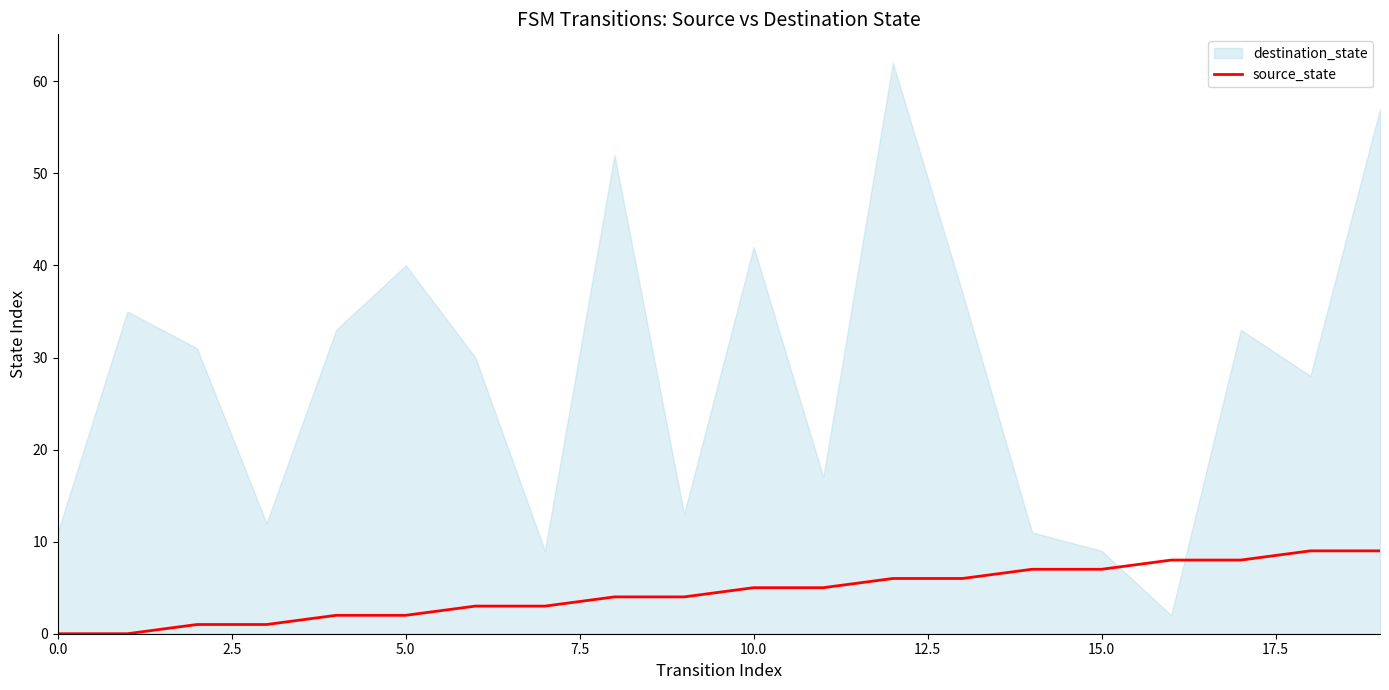

Is it true that source_state equals 1 at 10.0?

False